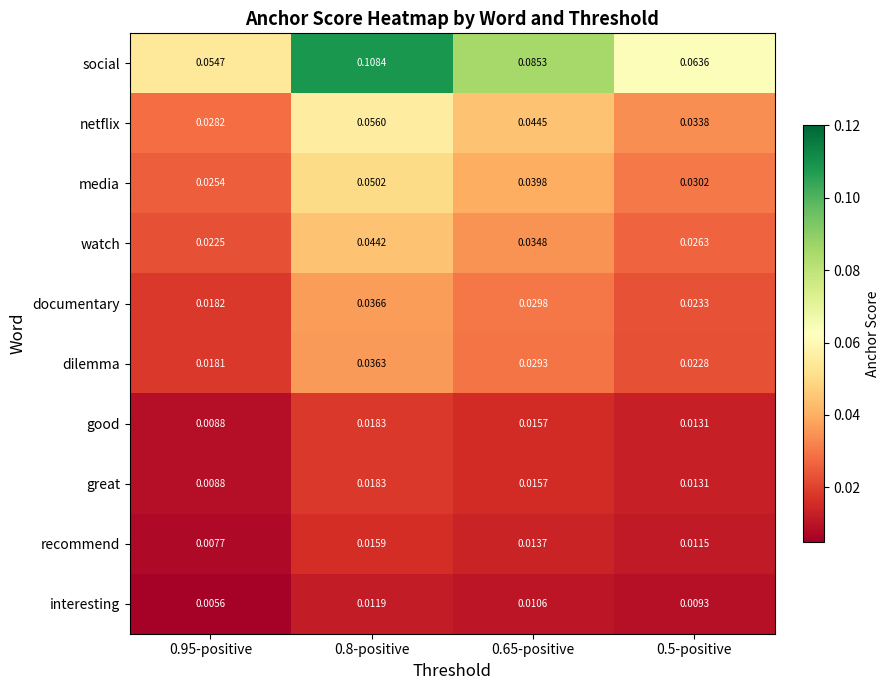

Which series has the widest spread of values?

social